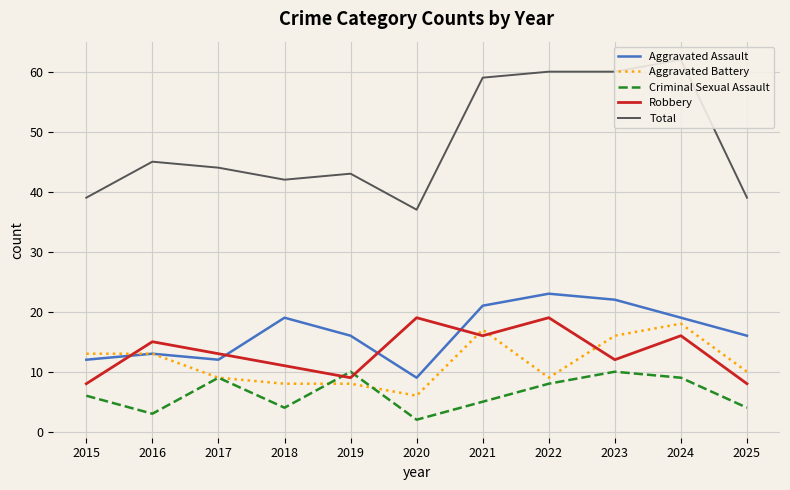

How many values in the Aggravated Assault series exceed 16?

5